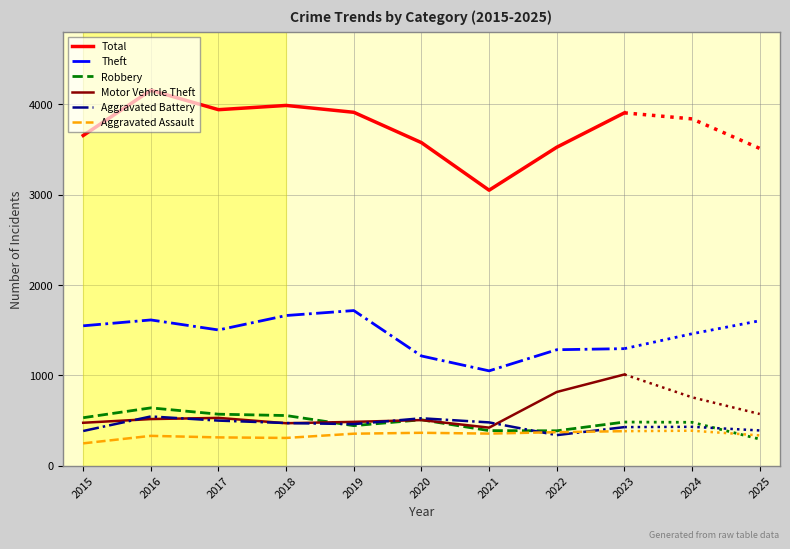

What is the sum of all Aggravated Battery values?

4120